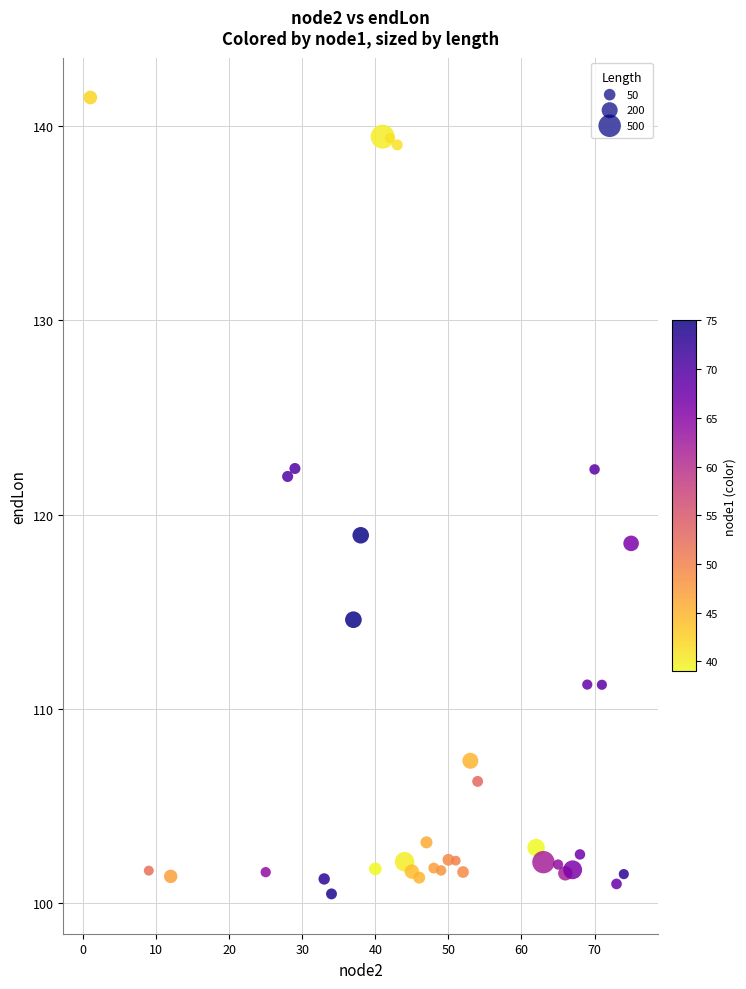

What is the range of Y values (max minus min)?

41.0